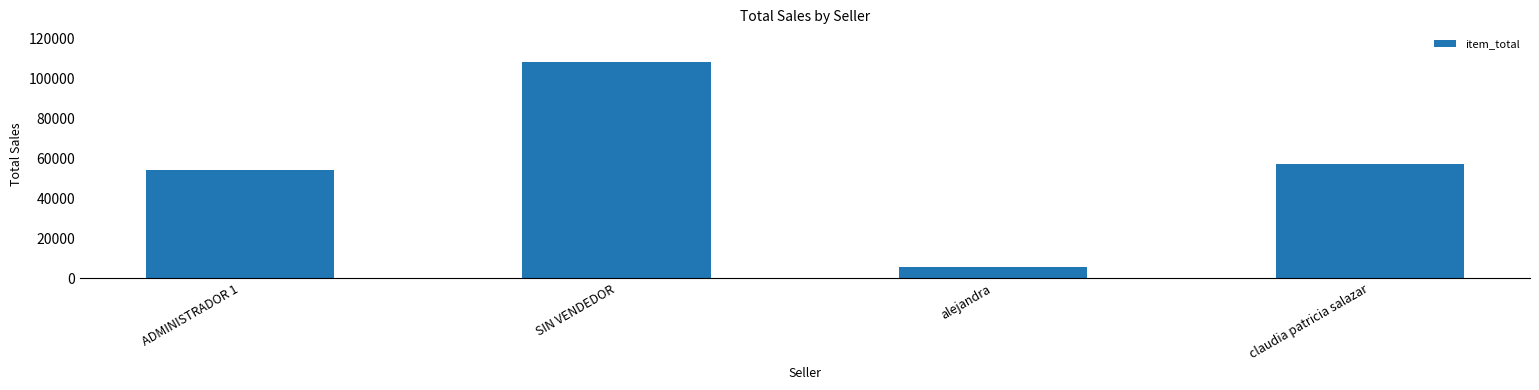

What is the ratio of the value at claudia patricia salazar to the value at ADMINISTRADOR 1?

1.1